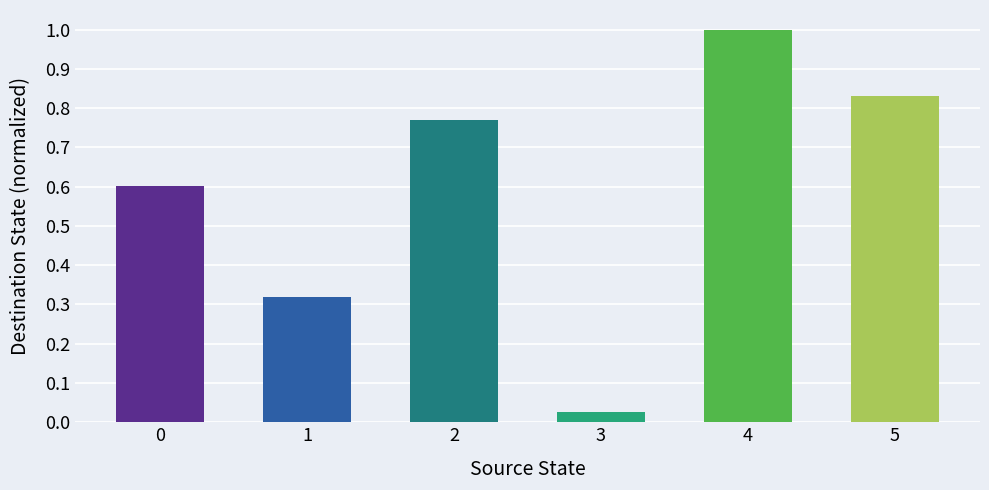

Is it true that the value at 0 is 0.9?

False